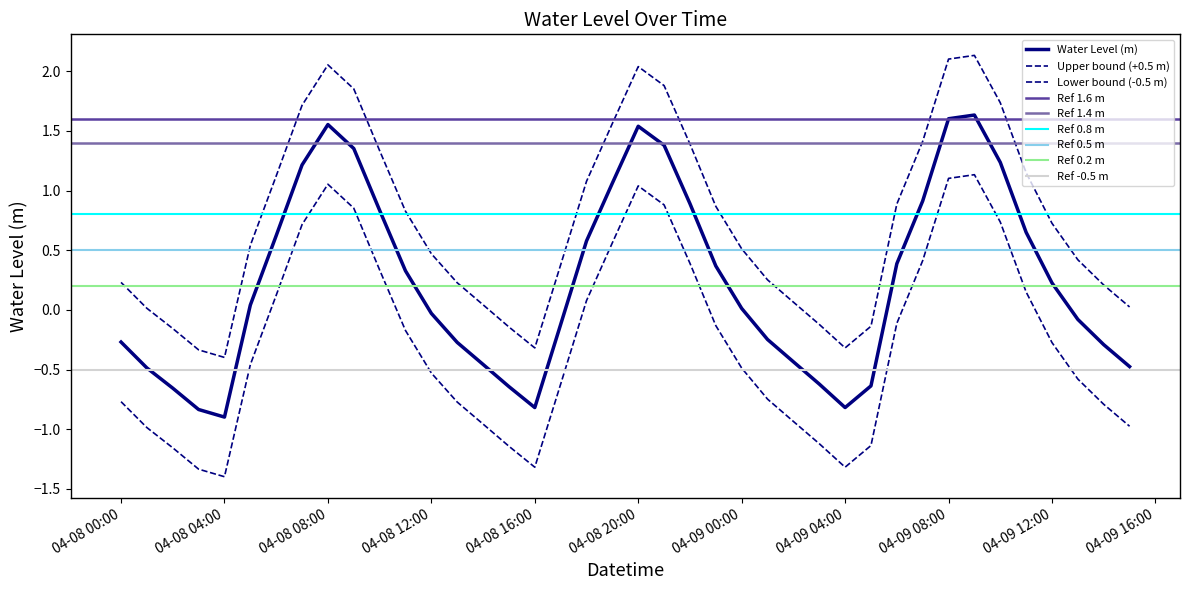

Does the chart display data point markers on the line(s)?

No